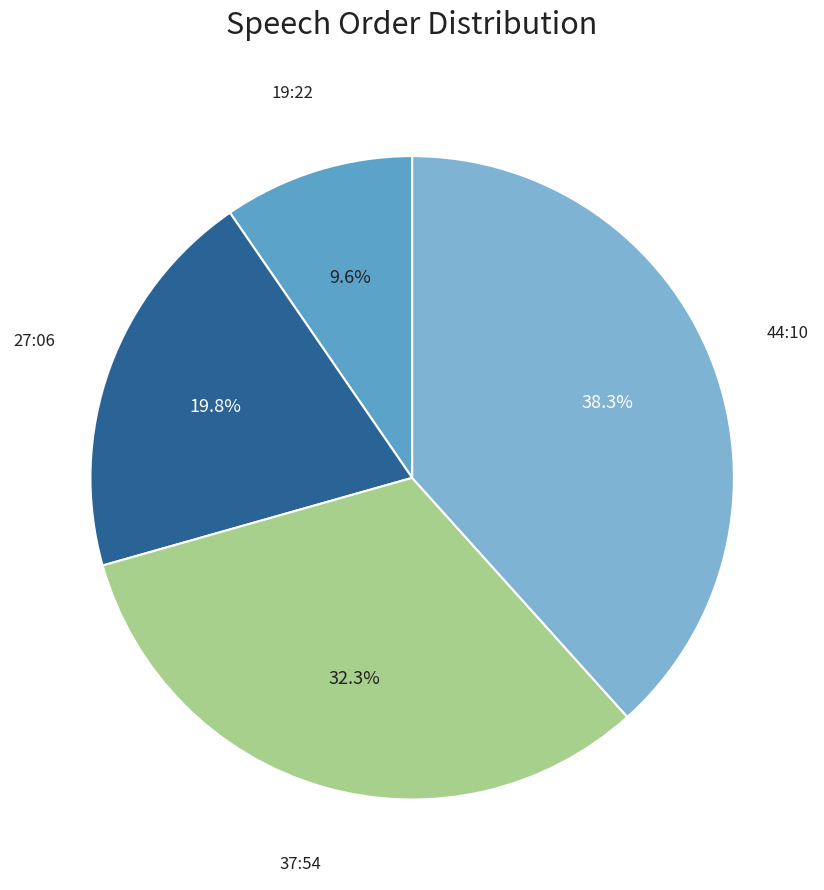

Which category has the biggest portion of the pie?

44:10